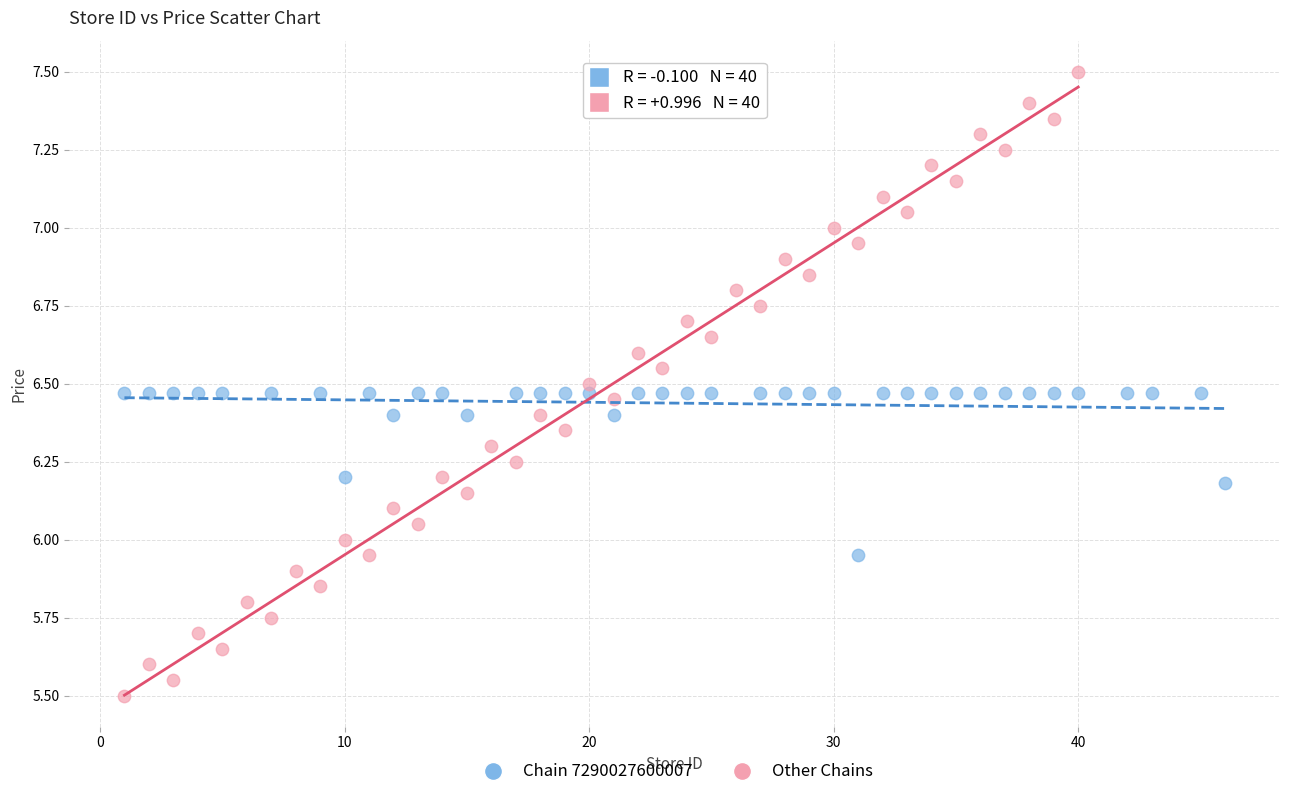

Which series has the largest Y range (max minus min)?

Other Chains